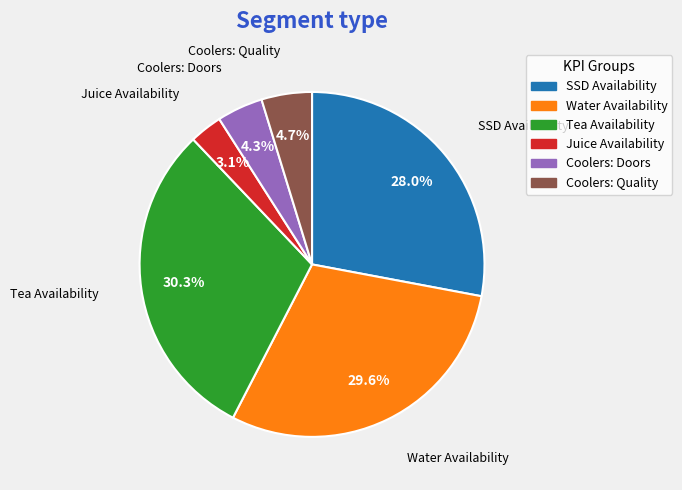

Between Water Availability and SSD Availability, which is larger?

Water Availability